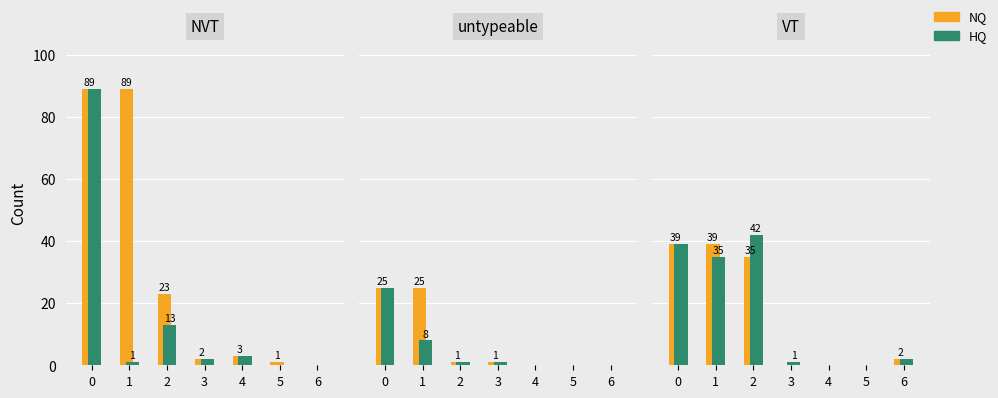

The orange series shows 39 at 0. True or false?

True